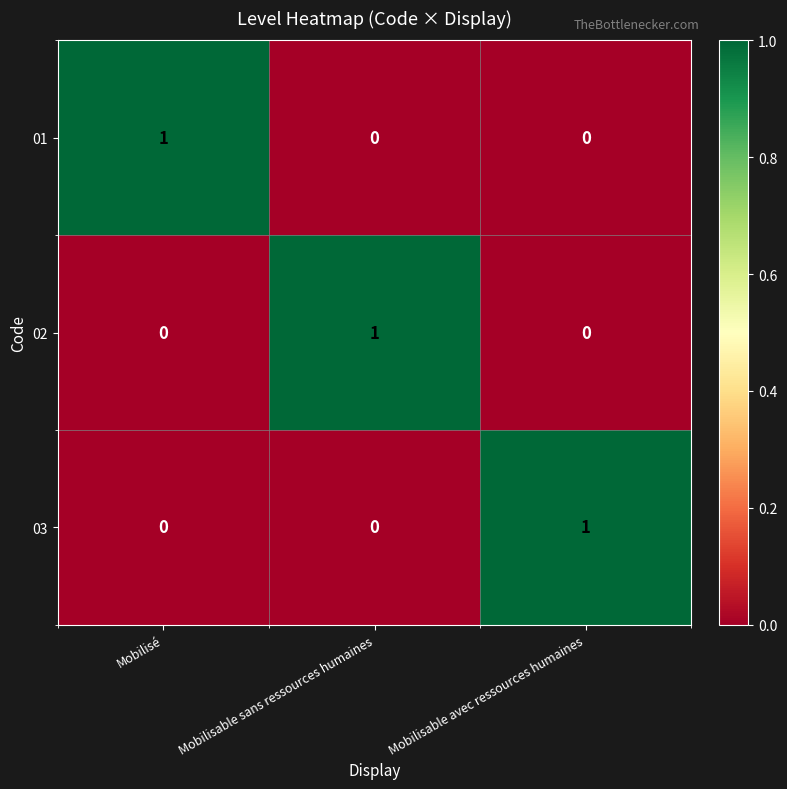

Count the 03 values in the range 0 to 1.

3